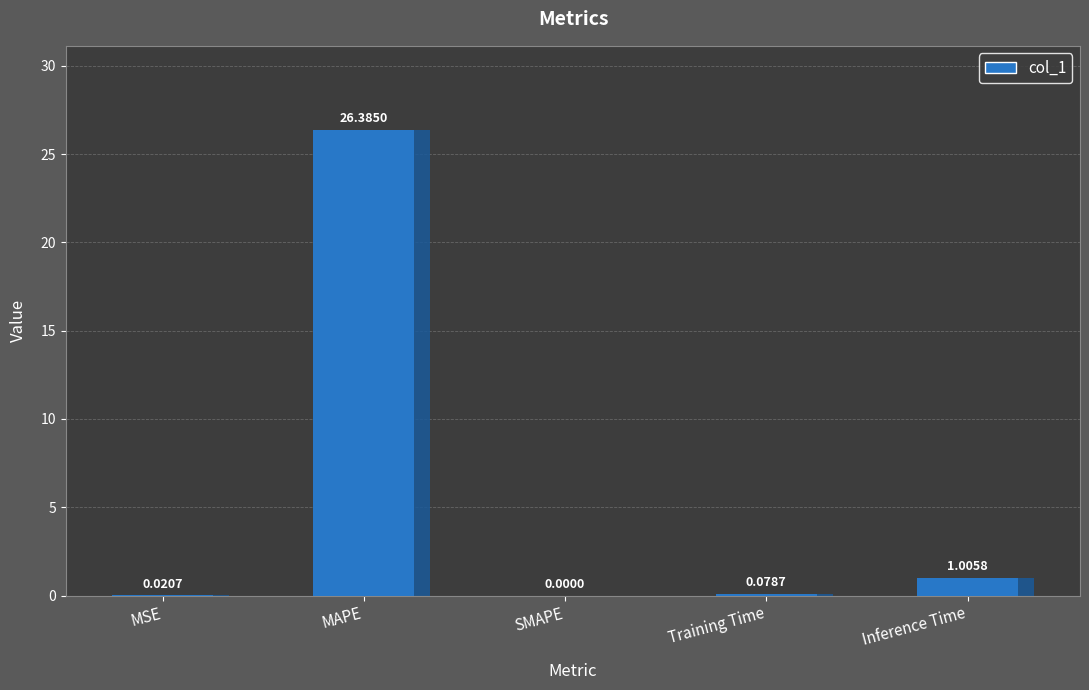

How many series are shown in this chart?

1